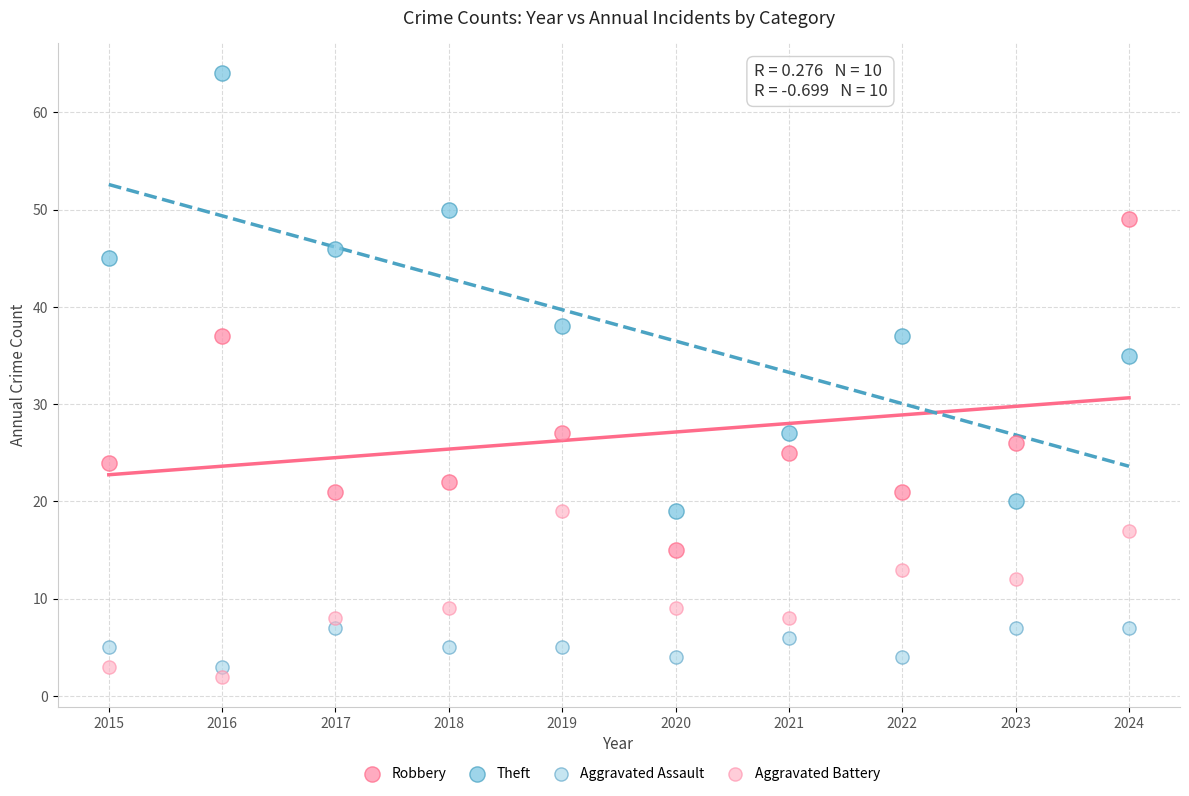

Across all series, what Y value is closest to 33?

35